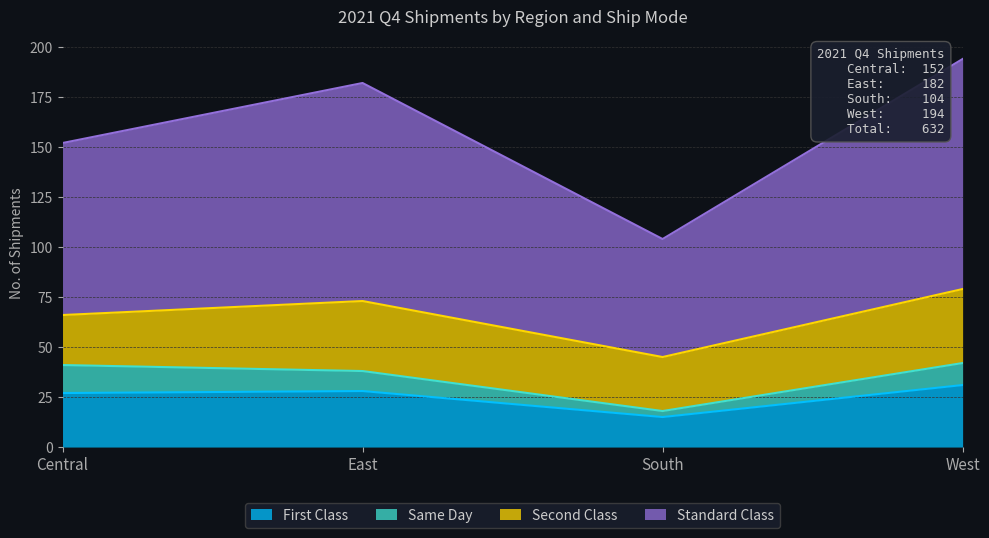

True or false: Standard Class and First Class cross at least once.

False